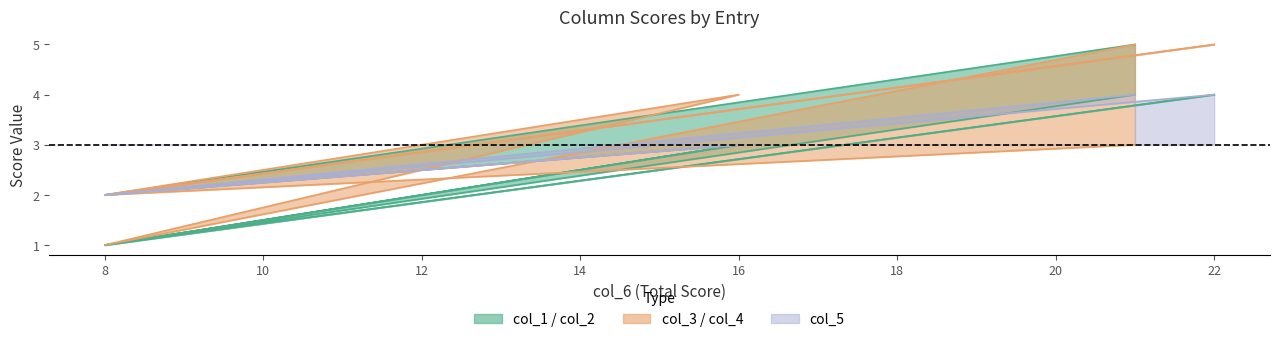

Does the chart have visible grid lines?

No